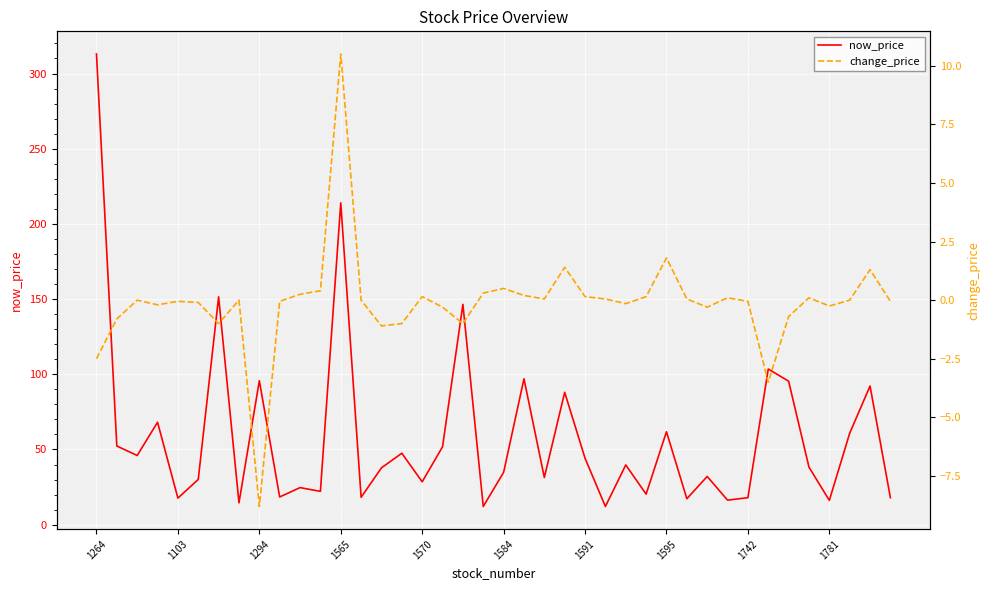

True or false: now_price has a value of 28.6 at 1294.

False